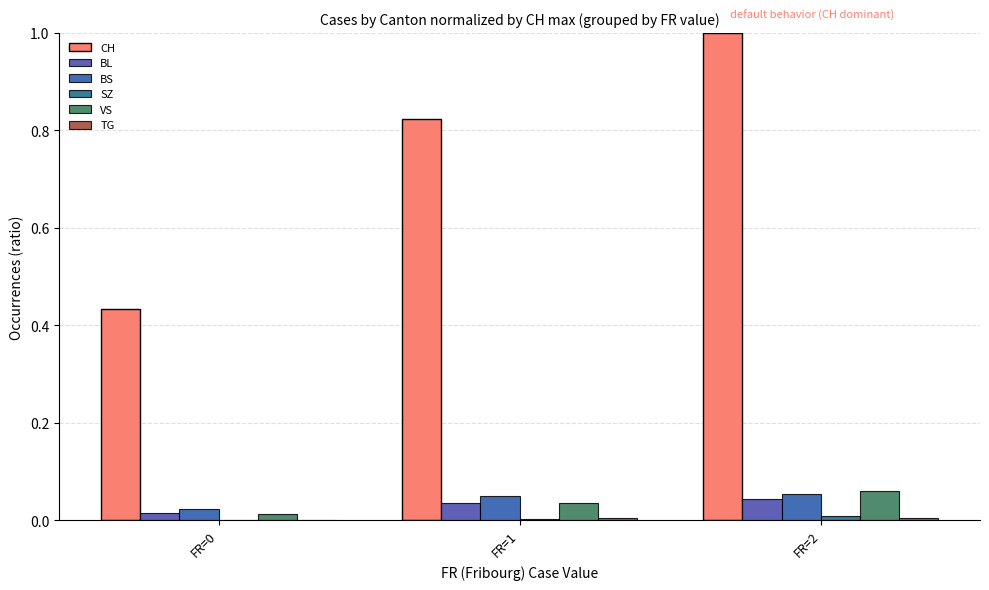

Reading right to left, list all the values displayed in this chart.

CH: 1.0	0.8	0.4
BL: 0.0	0.0	0.0
BS: 0.1	0.0	0.0
SZ: 0.0	0.0	0.0
VS: 0.1	0.0	0.0
TG: 0.0	0.0	0.0